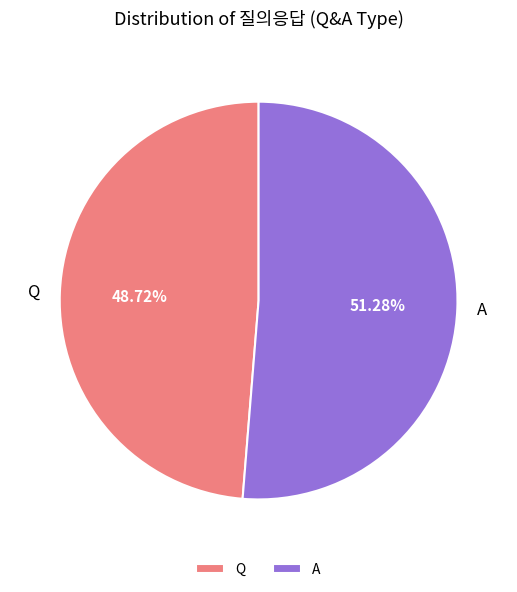

To the nearest percent, what is the difference between the A and Q slice percentages?

3%